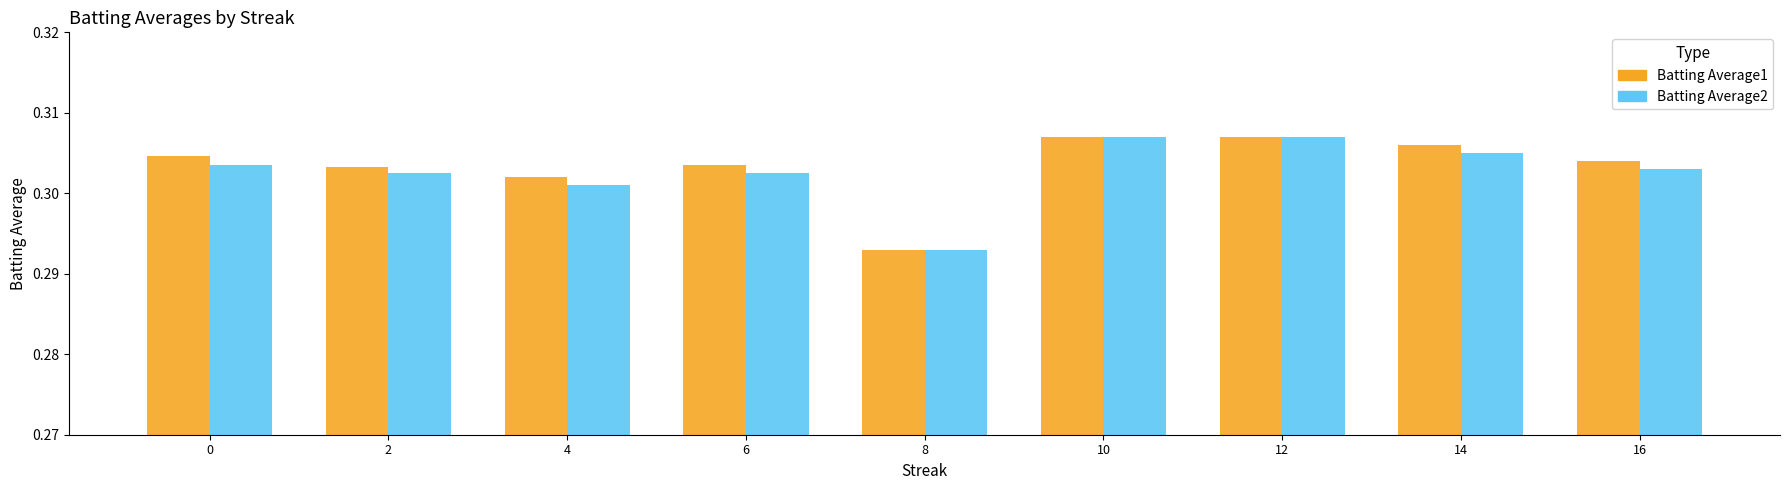

At which label is Batting Average1 closest to 0?

8